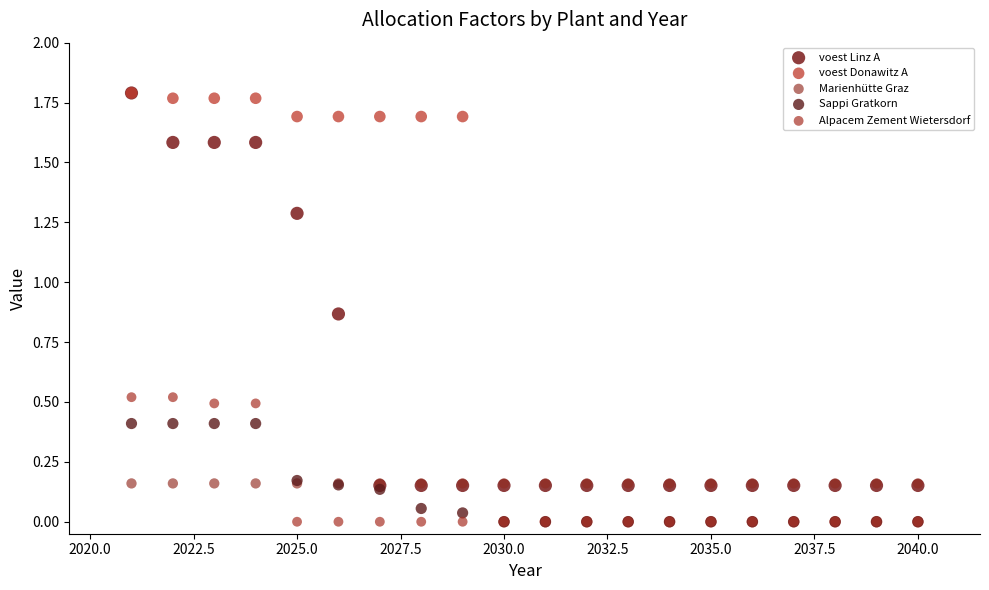

What are all the series names shown in the legend?

voest Linz A, voest Donawitz A, Marienhütte Graz, Sappi Gratkorn, Alpacem Zement Wietersdorf